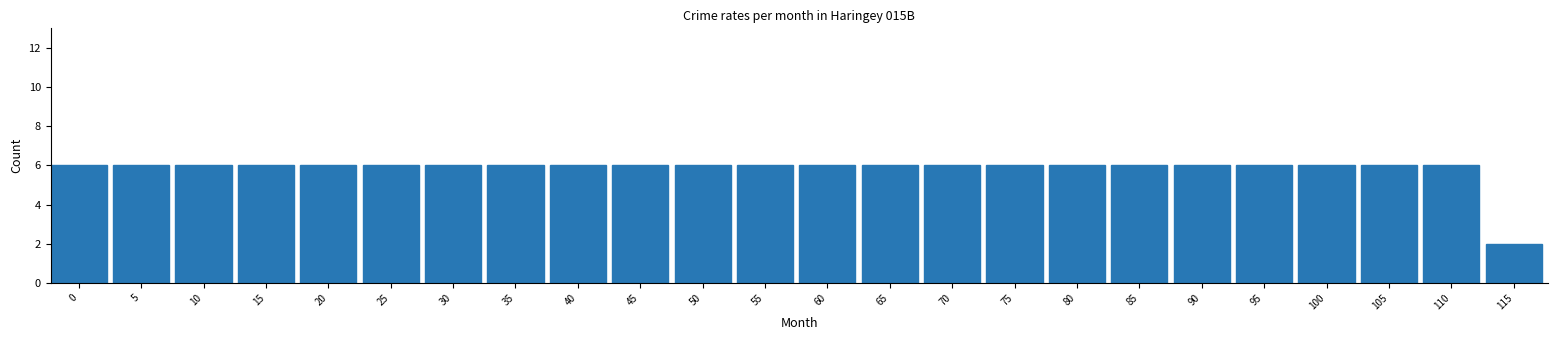

Reading left to right, list all the values displayed in this chart.

6	6	6	6	6	6	6	6	6	6	6	6	6	6	6	6	6	6	6	6	6	6	6	2